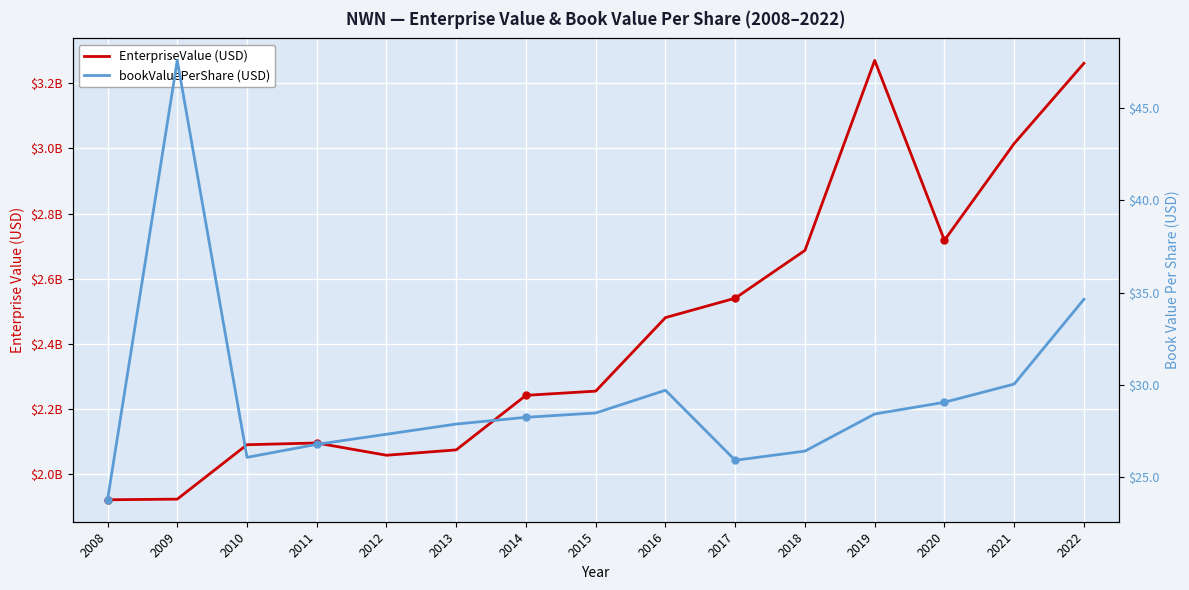

What is the difference between the maximum and second lowest values in the EnterpriseValue series?

1345835120.0